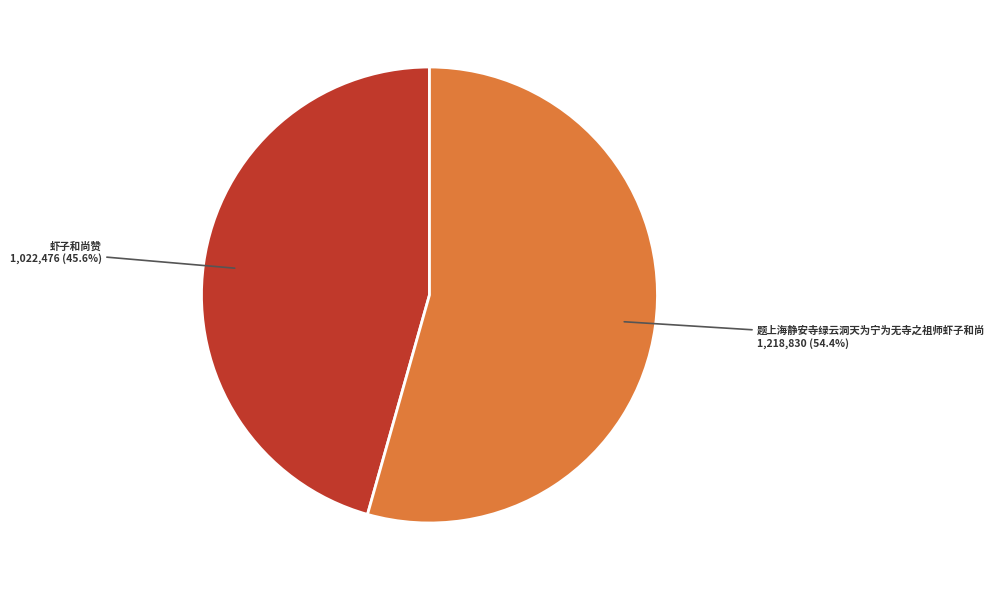

To the nearest percent, what portion does 题上海静安寺绿云洞天为宁为无寺之祖师虾子和尚 represent?

54%